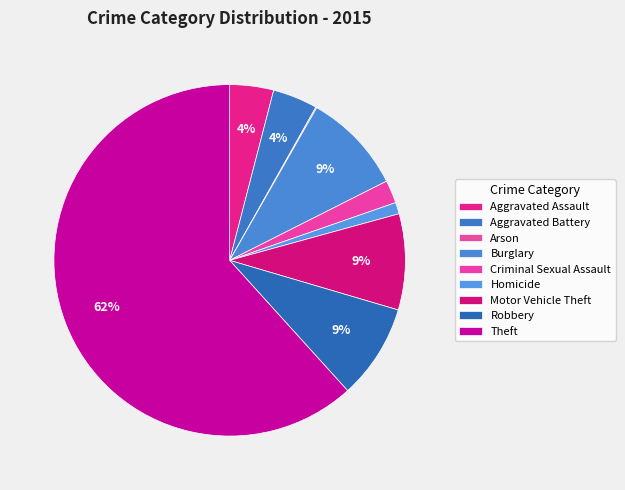

Which slice is the largest?

Theft